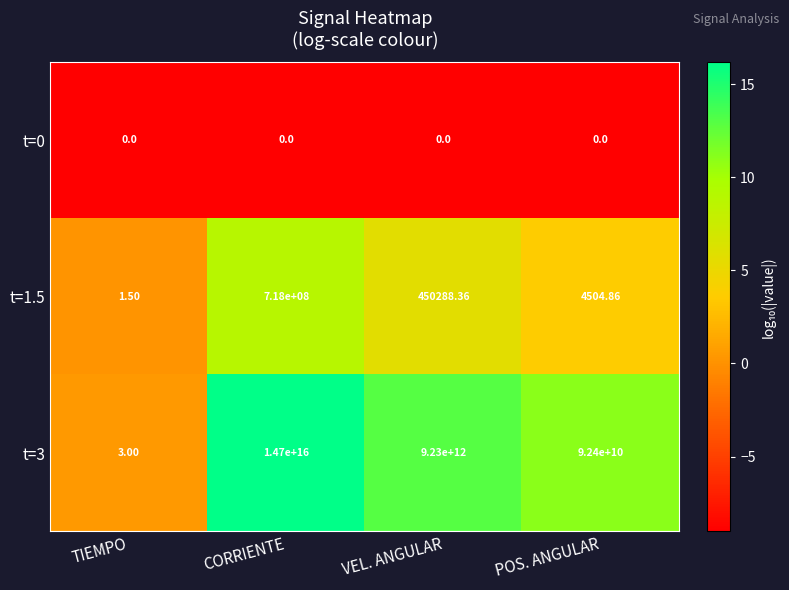

Where is t=1.5 nearest to the value 359000000?

VEL. ANGULAR